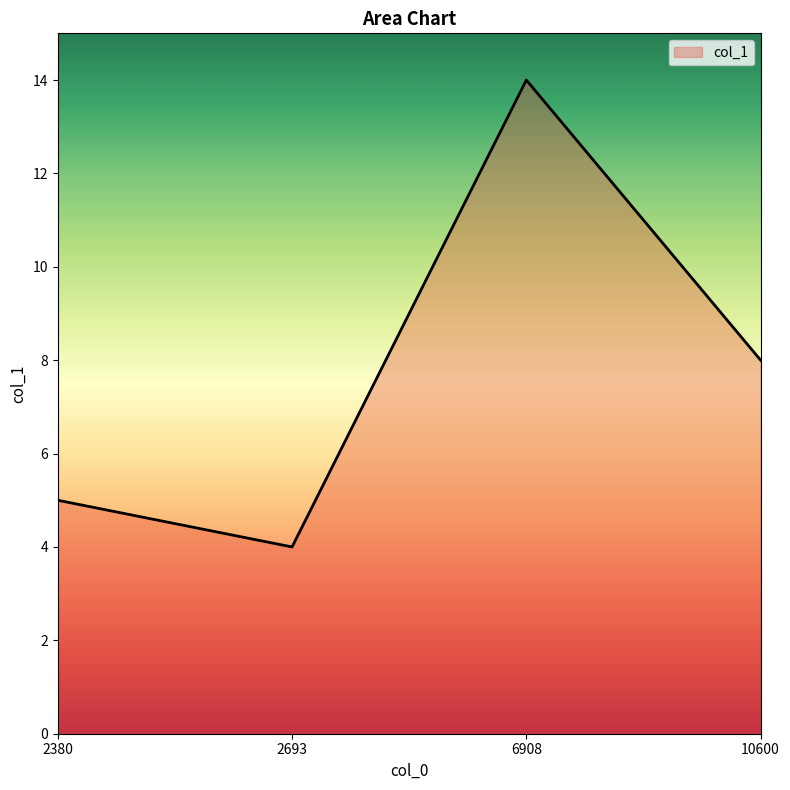

What is the ratio of the value at 6908 to the value at 2693?

3.5